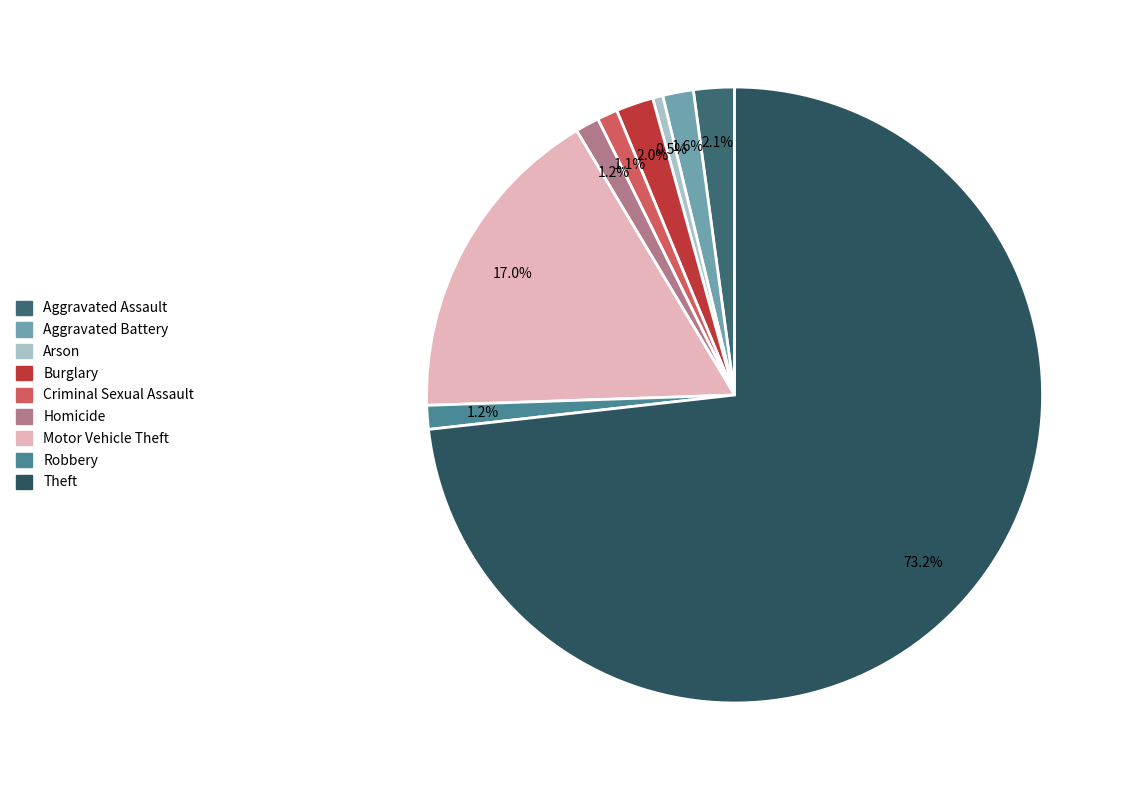

Rank the categories by value from lowest to highest.

Arson, Criminal Sexual Assault, Homicide, Robbery, Aggravated Battery, Burglary, Aggravated Assault, Motor Vehicle Theft, Theft